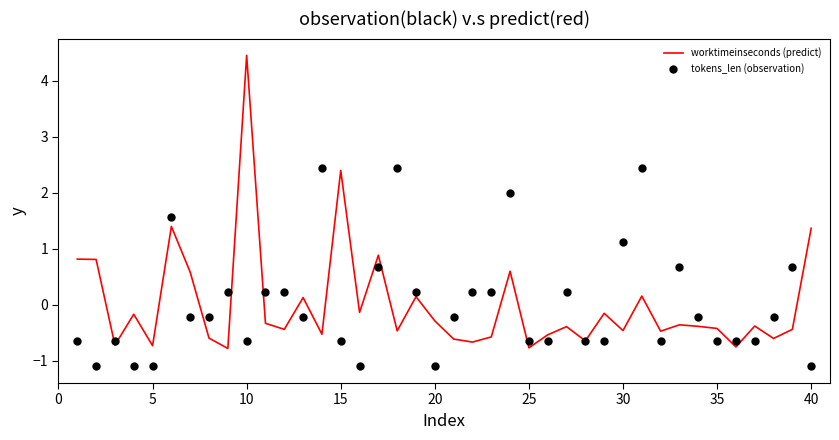

Which series contains the lowest Y value?

tokens_len (observation)